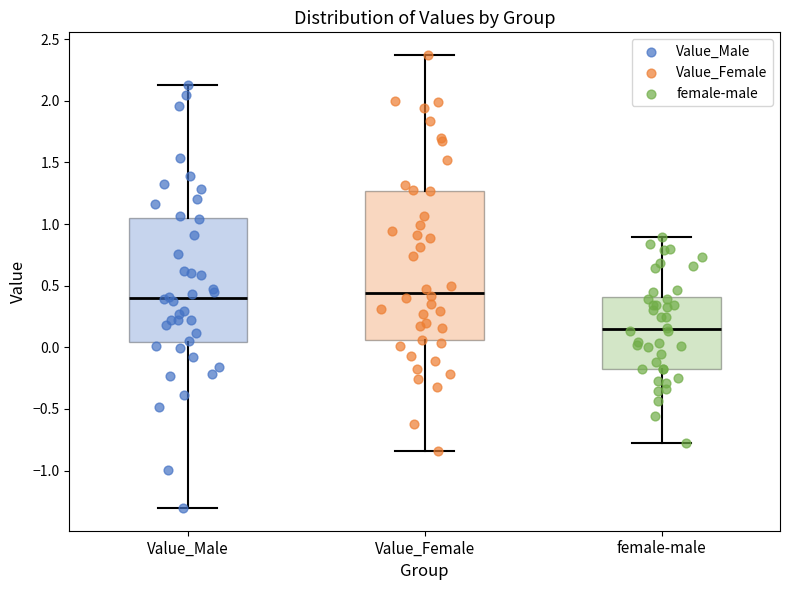

Reading left to right, transcribe this box plot: for each box, give where its median line is, the range the box spans, and where its two whiskers end, as read against the y-axis. The values are not printed on the chart, so give them approximately, as read against the axis.

Value_Male: median 0.40, box 0.05 to 1.05, whiskers -1.30 to 2.15
Value_Female: median 0.45, box 0.05 to 1.25, whiskers -0.85 to 2.35
female-male: median 0.15, box -0.15 to 0.40, whiskers -0.80 to 0.90